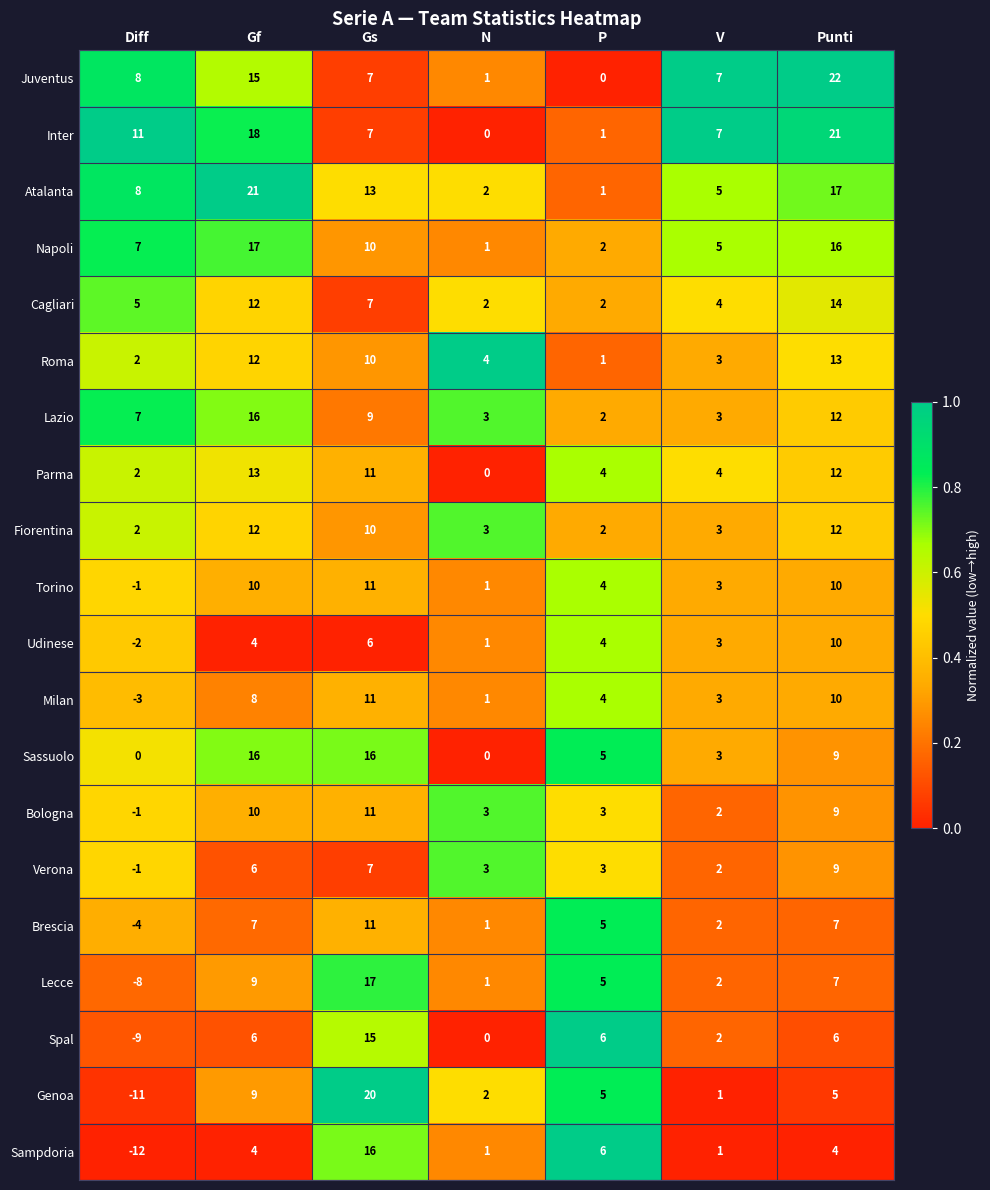

What is the approximate value of Lecce at Diff?

-8